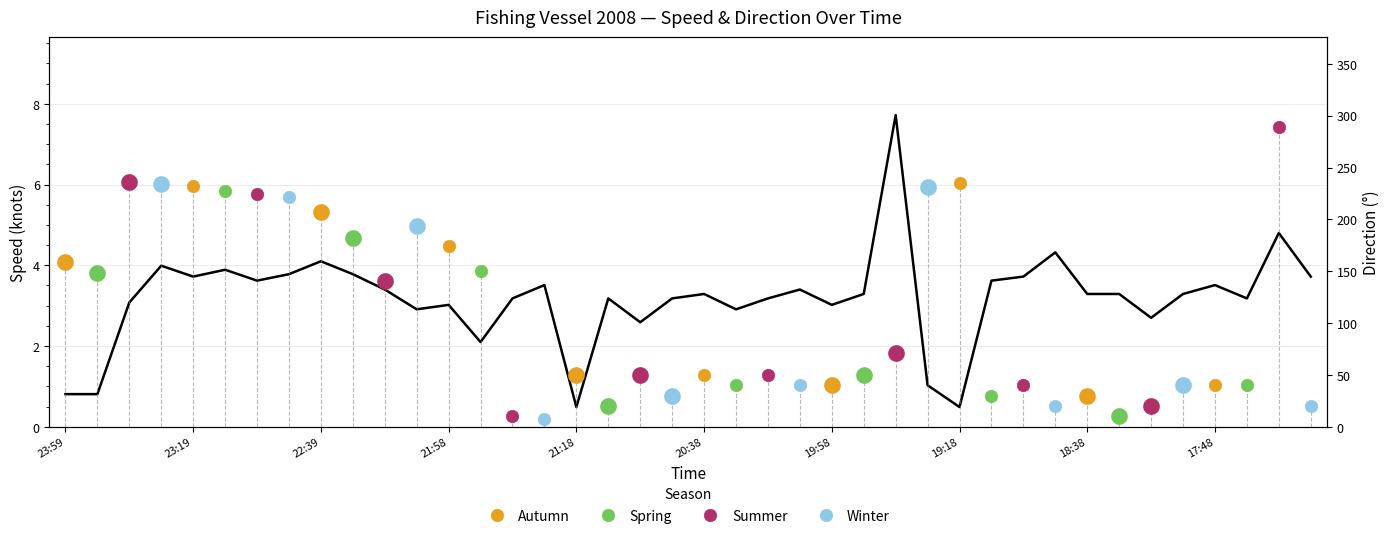

What is the change in value from 22:49 to 19:38?

+3.9